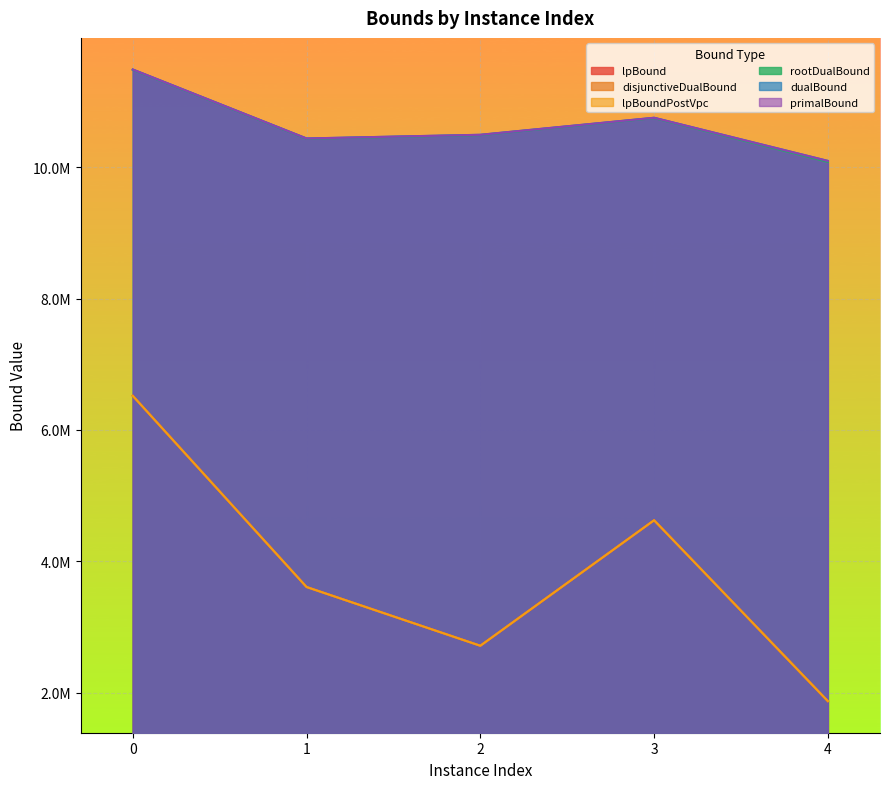

What is the maximum value shown in the chart?

11490666.7